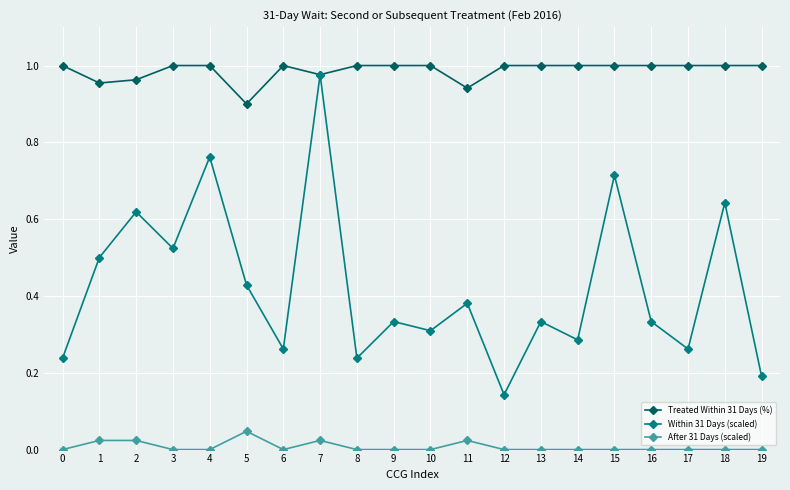

True or false: Within 31 Days (scaled) and After 31 Days (scaled) intersect in this chart.

False